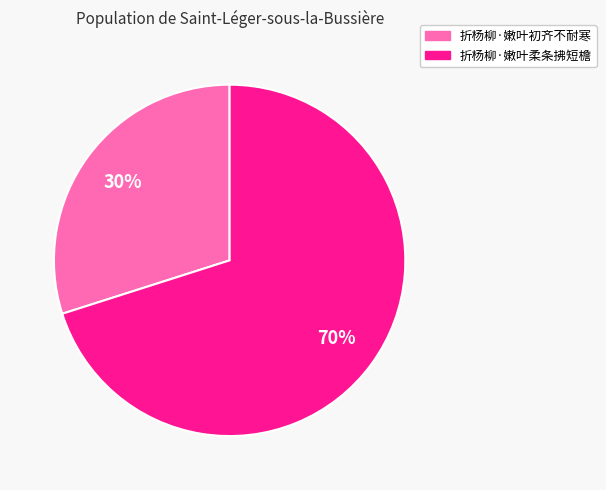

Count the number of slices in the pie.

2